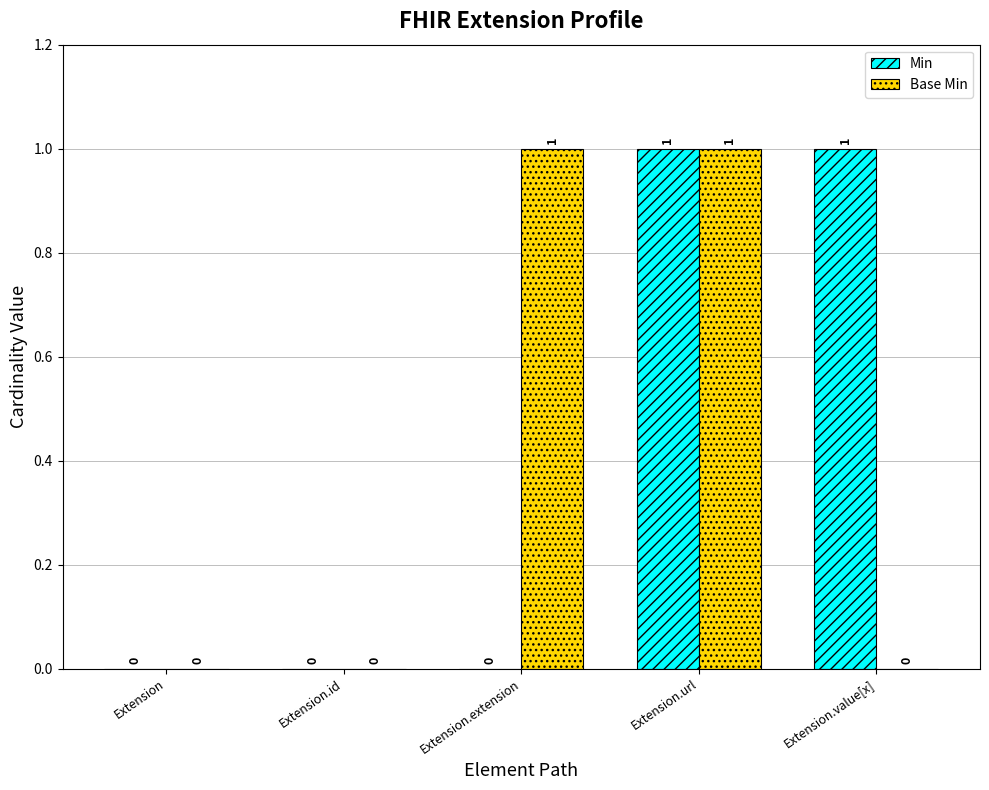

Between Extension and Extension.value[x], which series saw the biggest shift?

Min